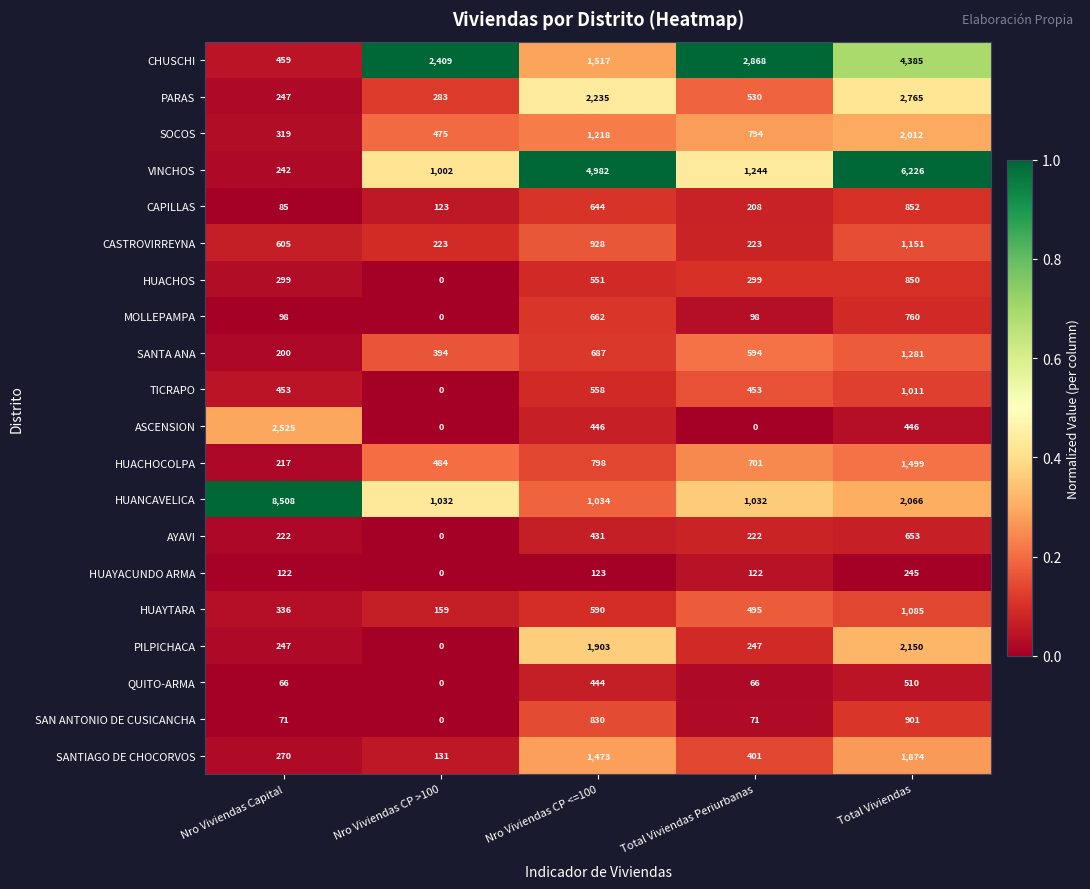

What is the difference between the maximum and minimum values in the HUACHOS series?

850